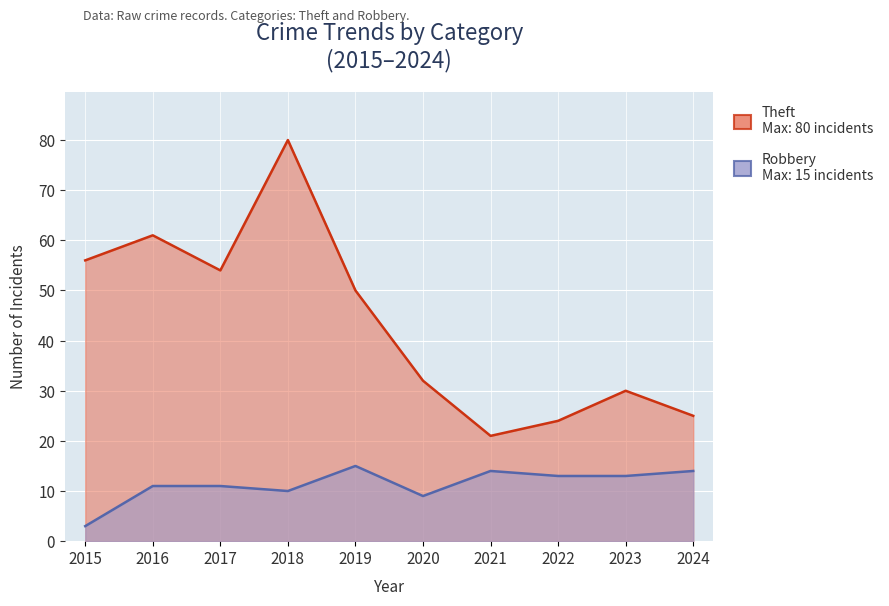

What are all the series names shown in the legend?

Robbery, Theft